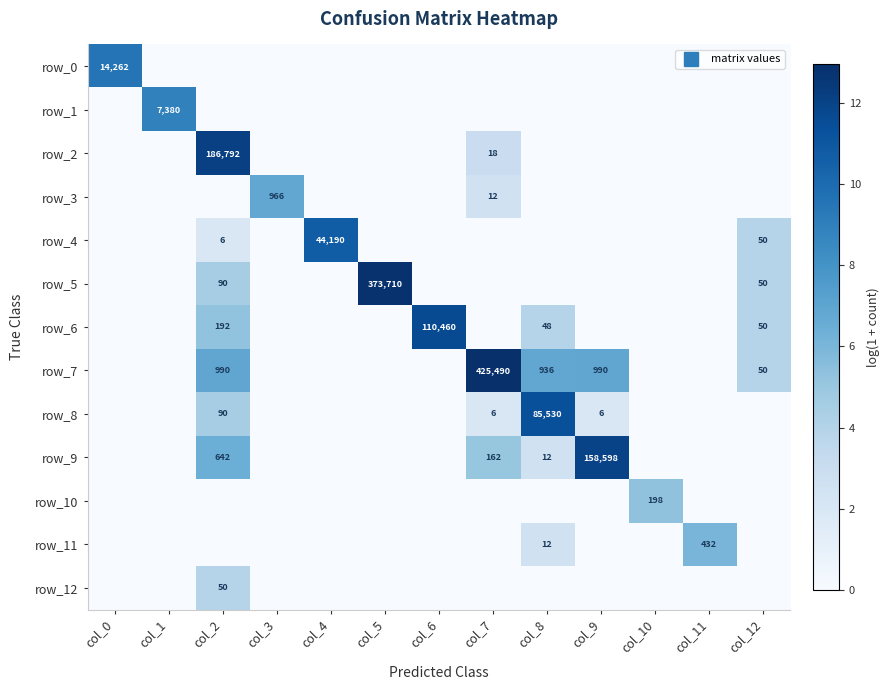

How many positive values does the row_7 series have?

5